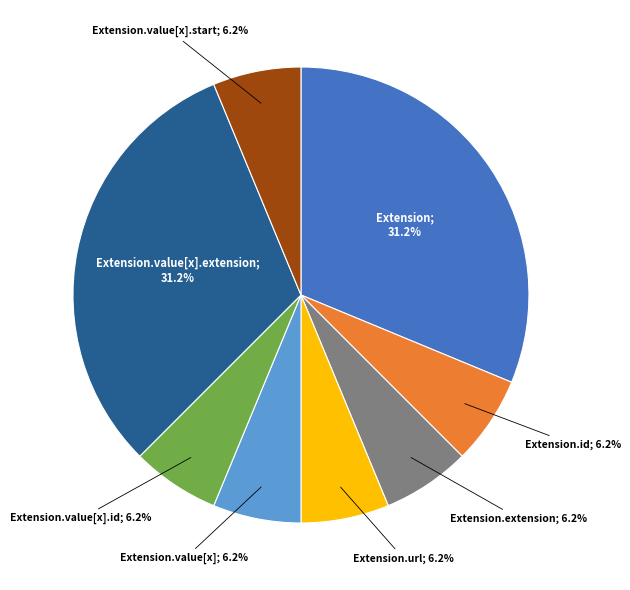

Is there any slice that represents more than half of the pie?

No